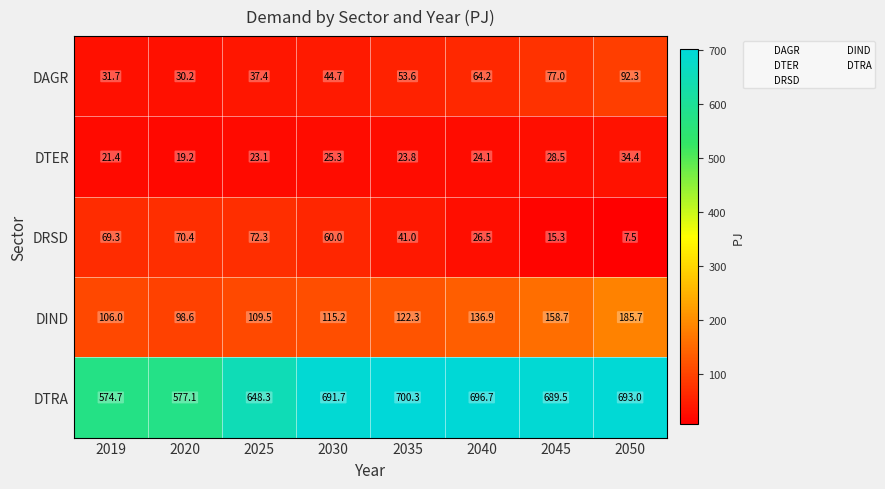

The DIND series shows 44.4 at 2019. True or false?

False